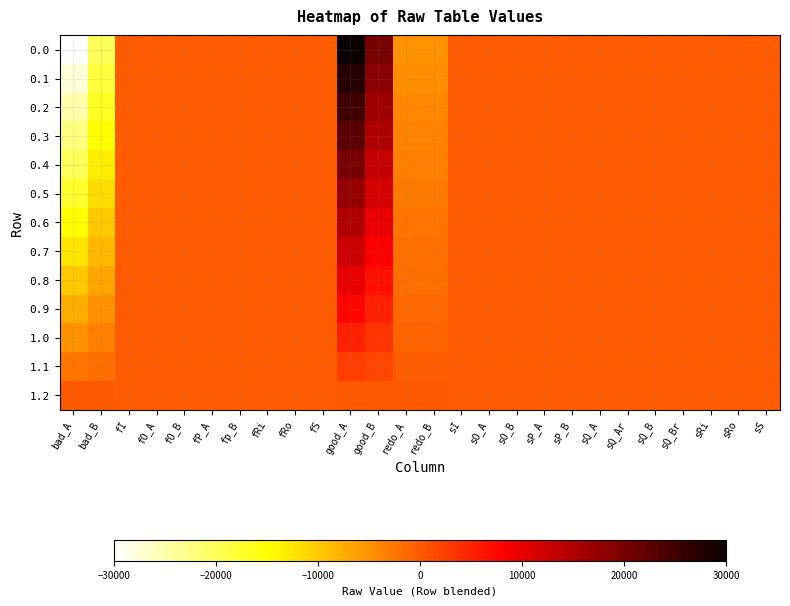

Which has a higher value, fS or sO_B?

fS